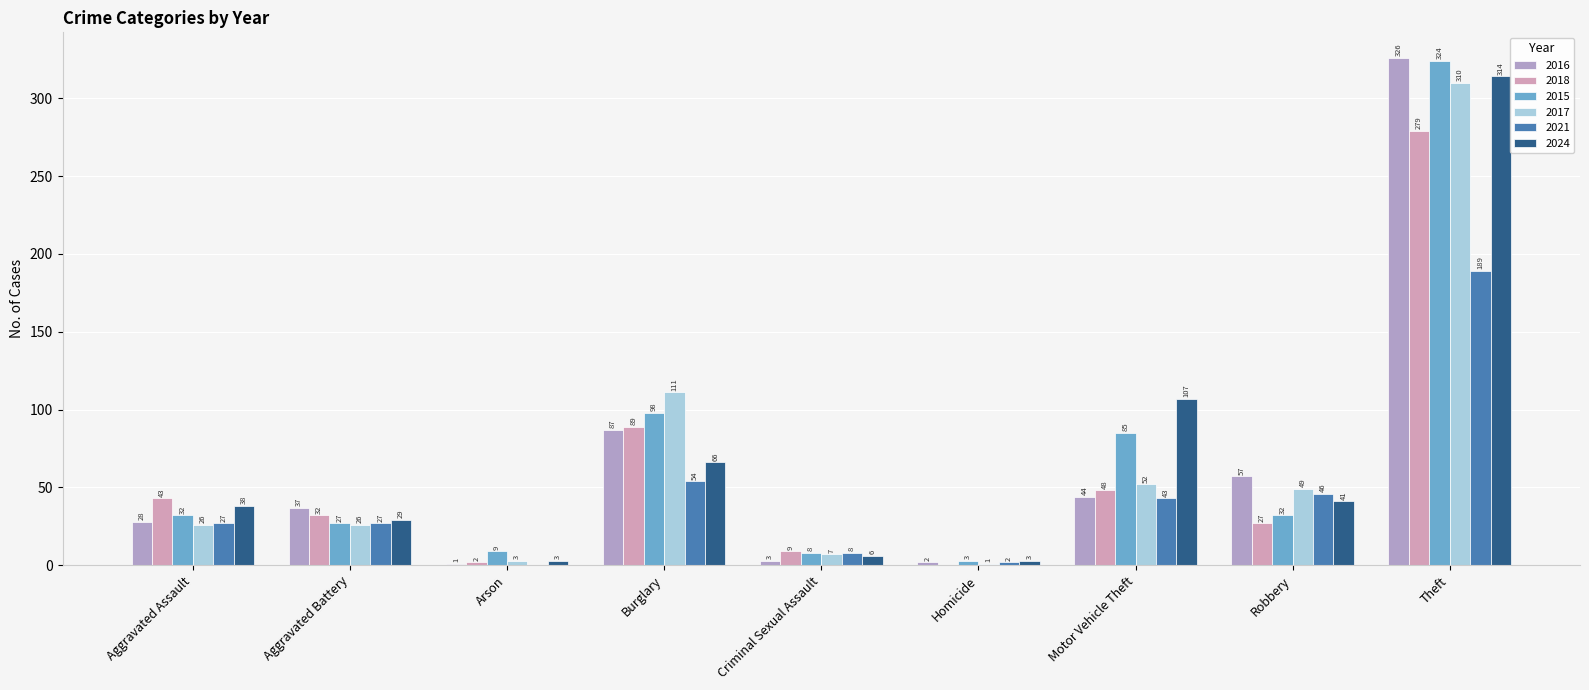

True or false: 2016 has a value of 2 at Homicide.

True